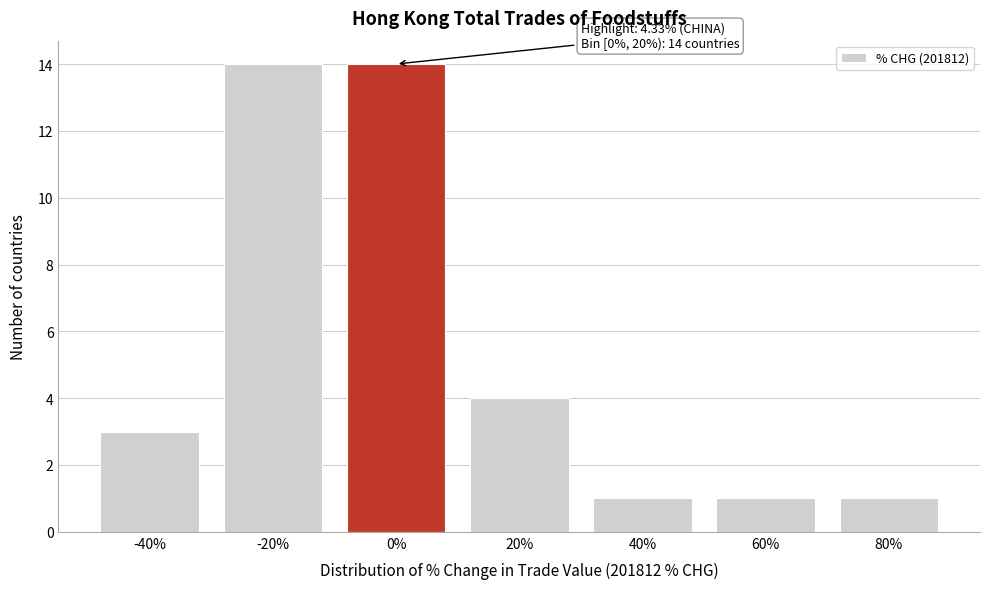

Reading right to left, extract all data points from this chart.

1	1	1	4	14	14	3